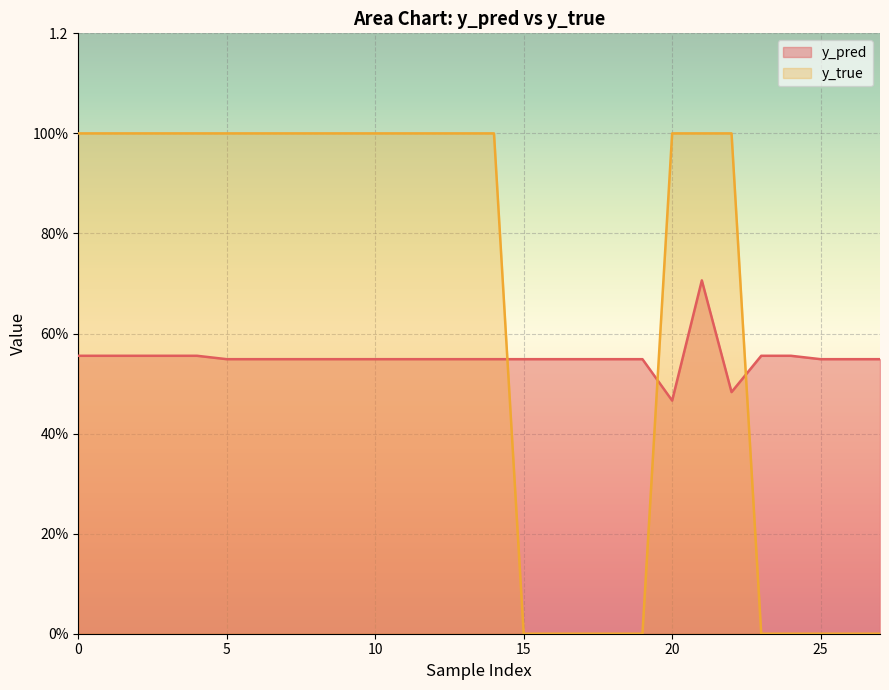

At how many categories does at least one series exceed 0?

28